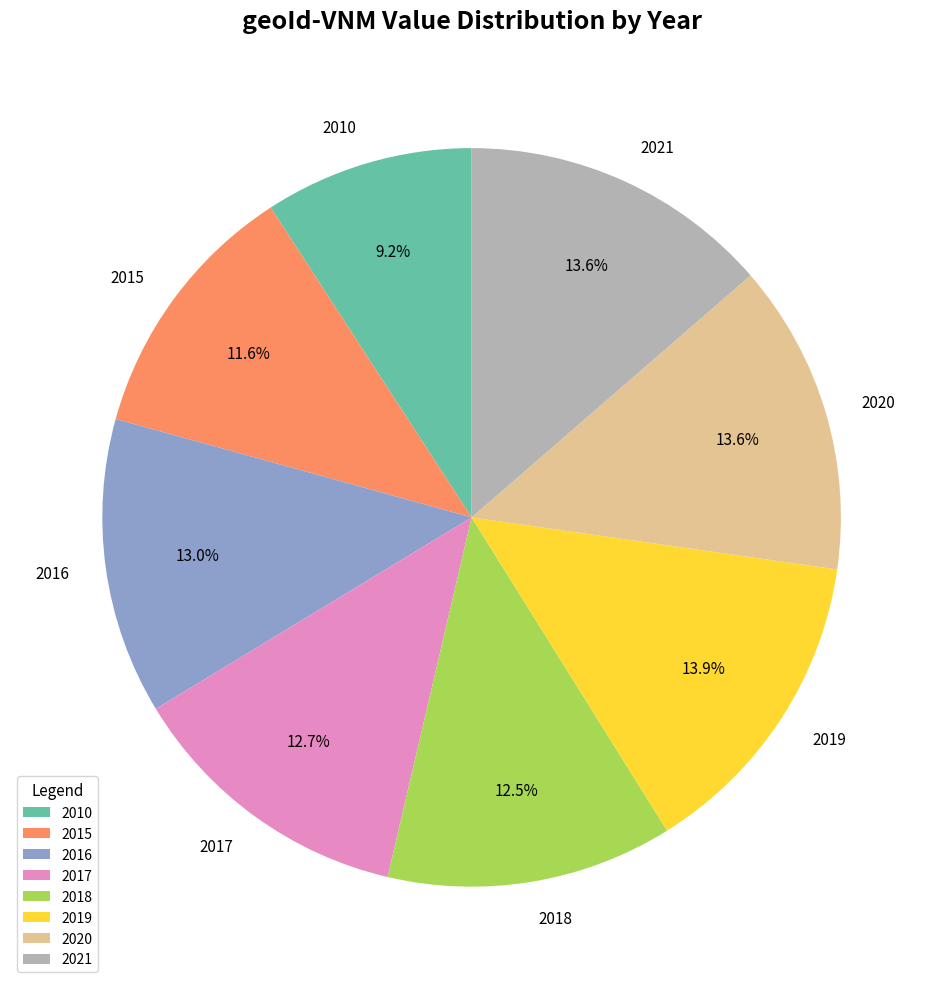

Which category has the smallest portion of the pie?

2010